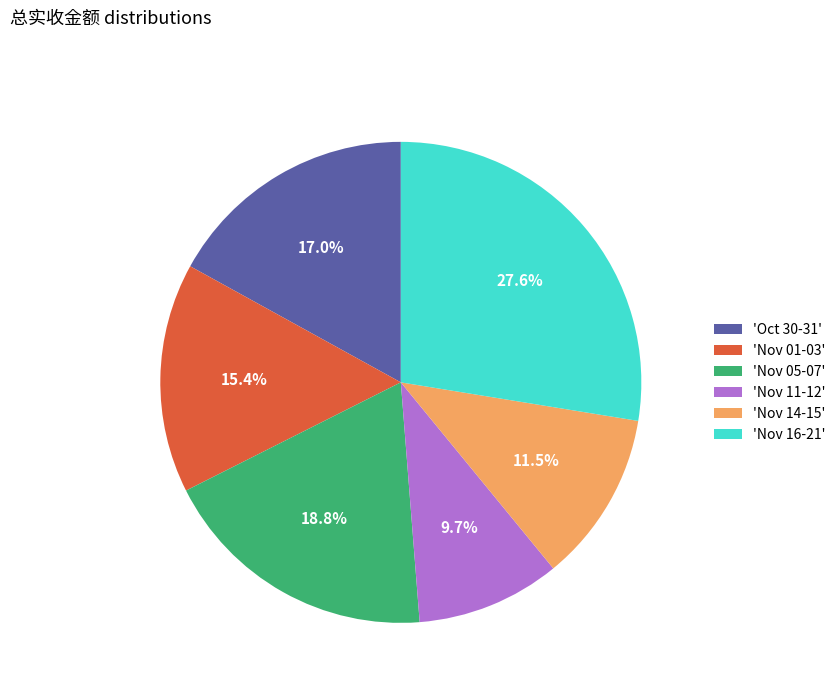

Rank the categories by value from lowest to highest.

'Nov 11-12', 'Nov 14-15', 'Nov 01-03', 'Oct 30-31', 'Nov 05-07', 'Nov 16-21'